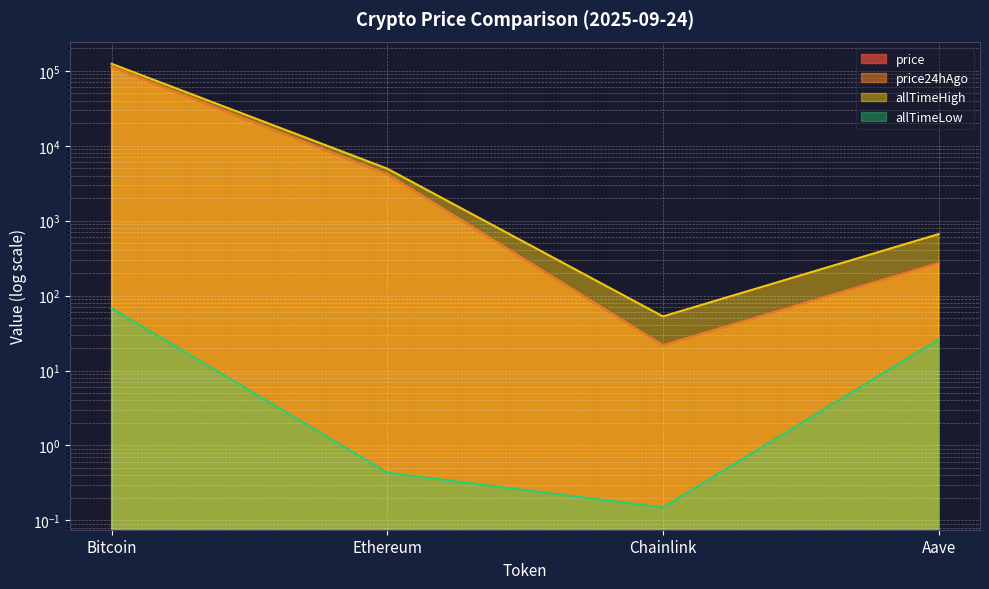

What is the minimum value for allTimeHigh?

52.7